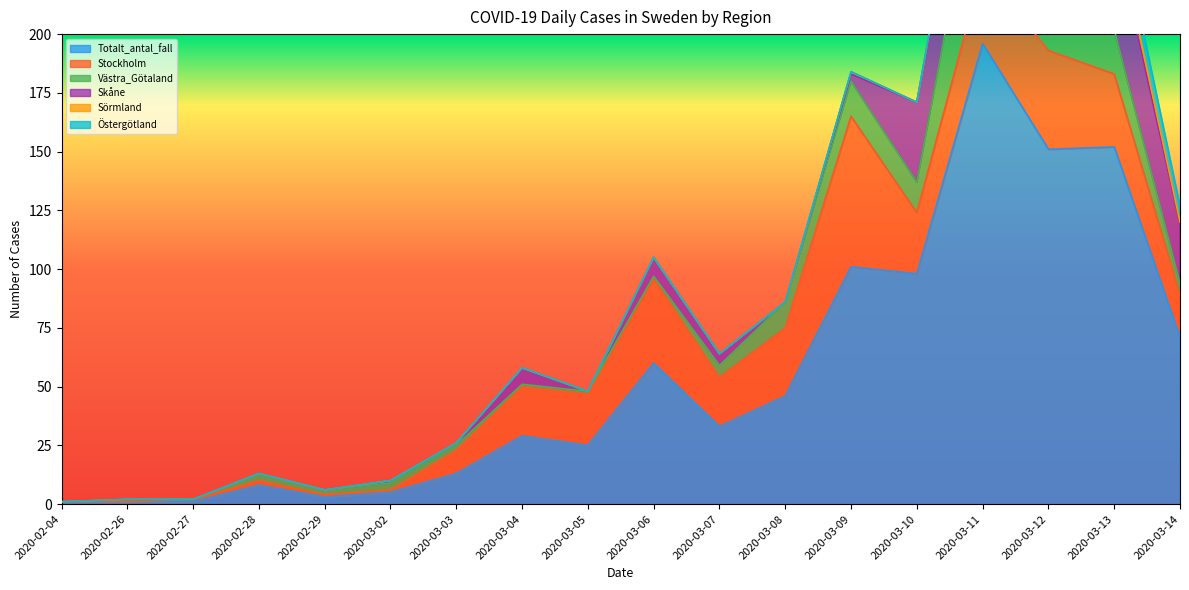

What is the sum of all Totalt_antal_fall values?

994